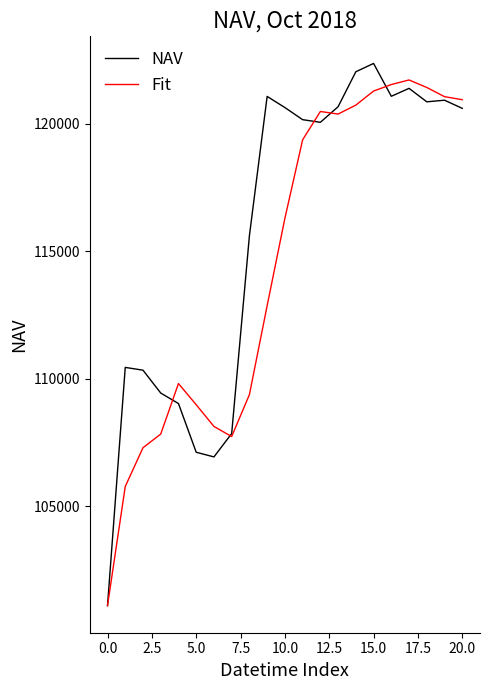

Rank the series by their average value, from highest to lowest.

NAV, Fit